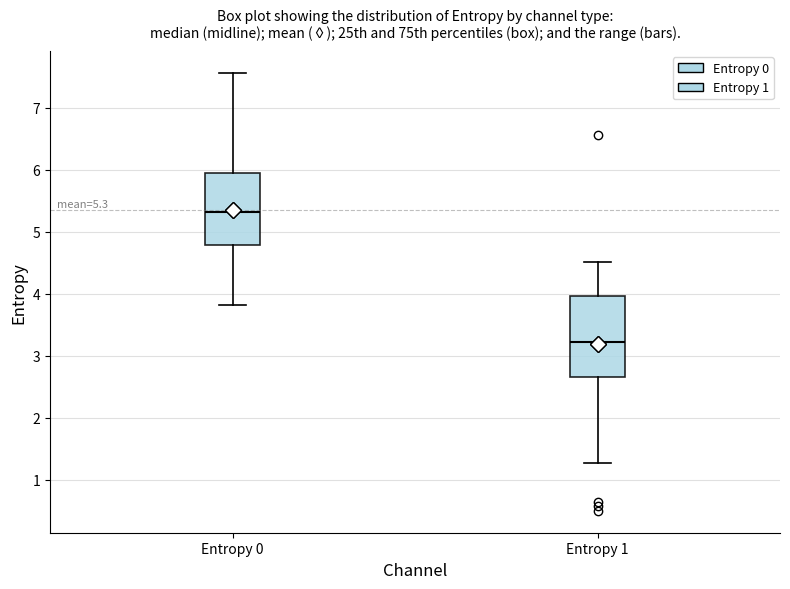

Which box's median line is the lowest?

Entropy 1